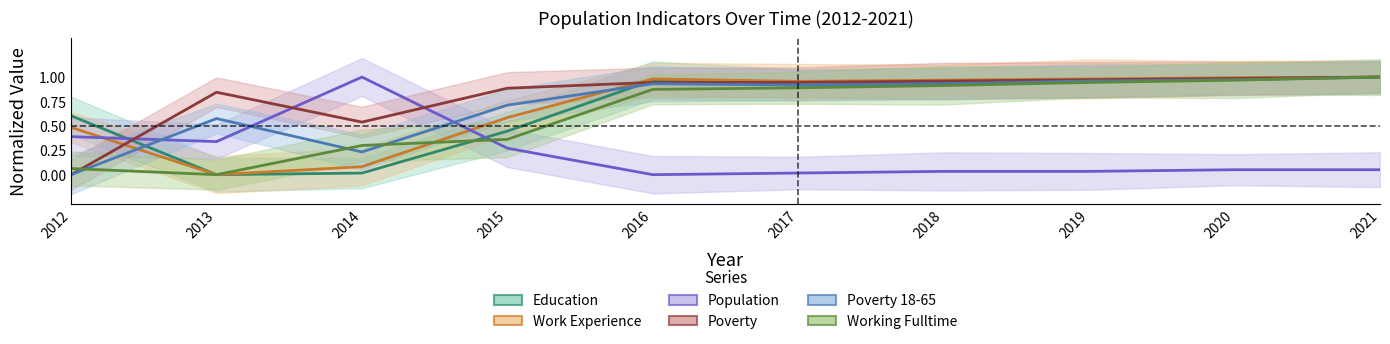

Is it true that Poverty_18to65 equals 1.0 at 2019?

True